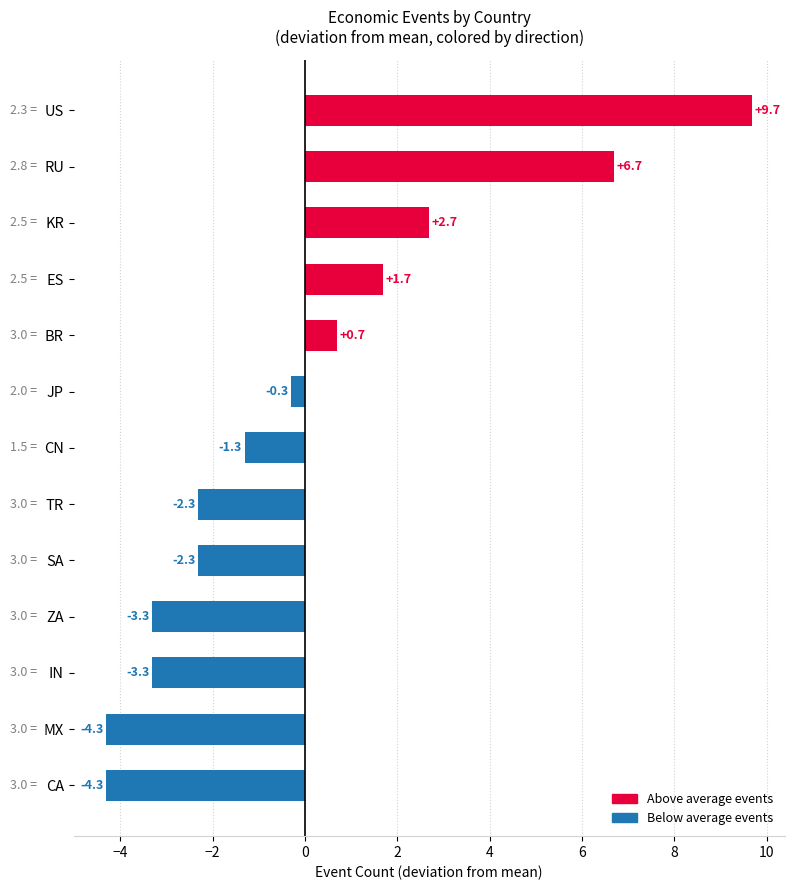

Rank the categories by value from highest to lowest.

US, RU, KR, ES, BR, JP, CN, TR, SA, ZA, IN, MX, CA